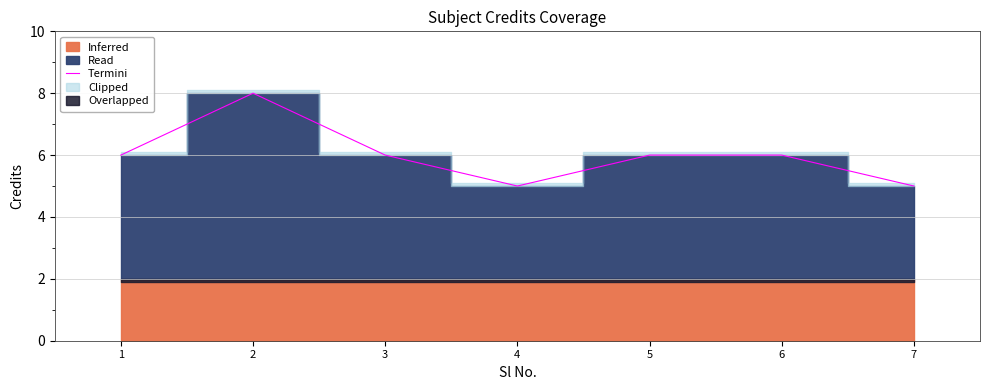

Where is the first local maximum?

2